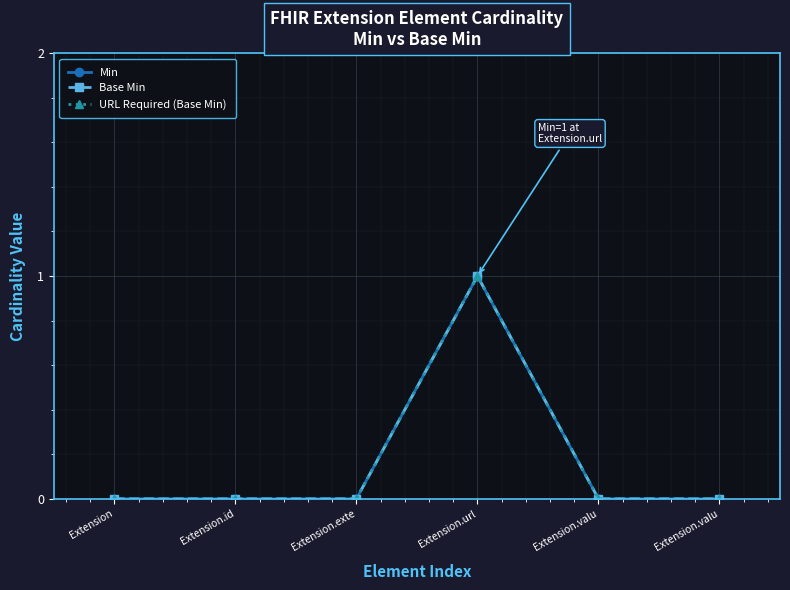

Which series has the widest spread of values?

Min